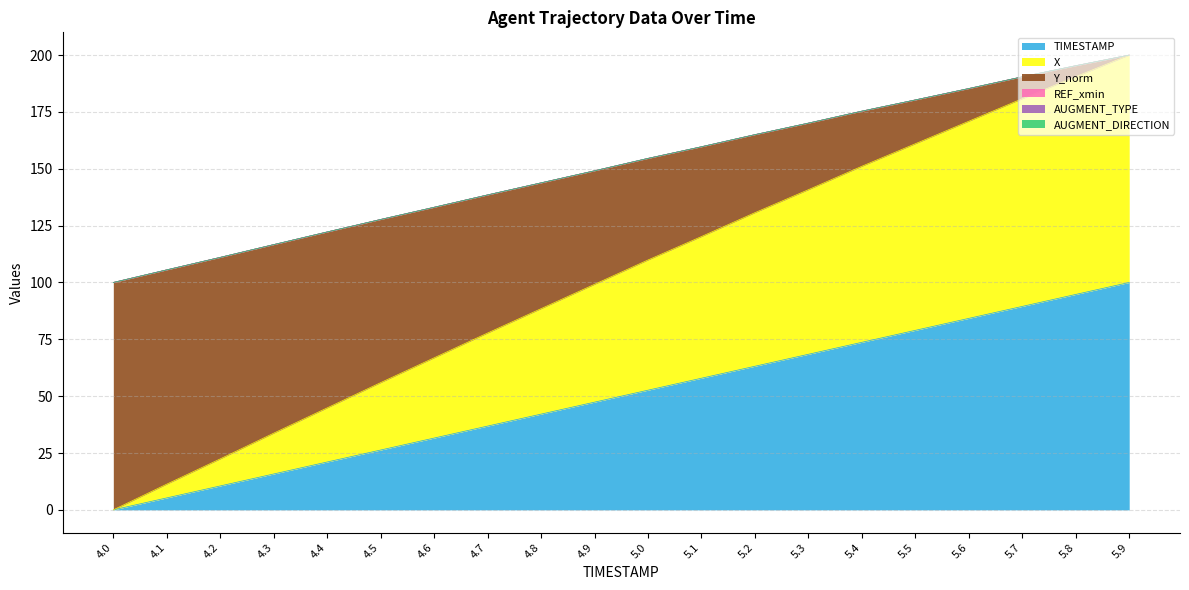

What is the difference between the maximum and minimum values in the TIMESTAMP series?

100.0